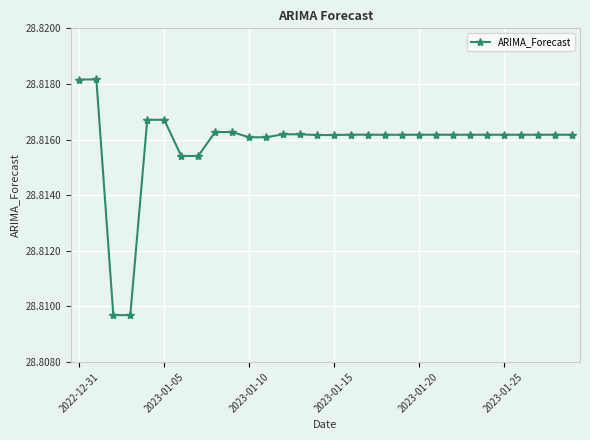

Does the chart display data point markers on the line(s)?

Yes